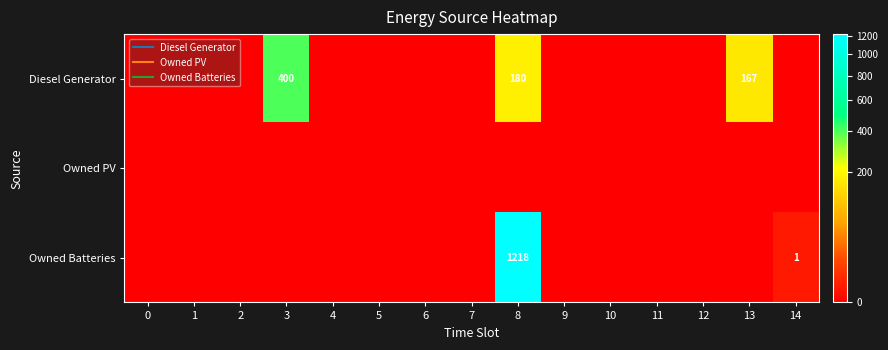

List the series in order of their overall mean, highest first.

Owned Batteries, Diesel Generator, Owned PV